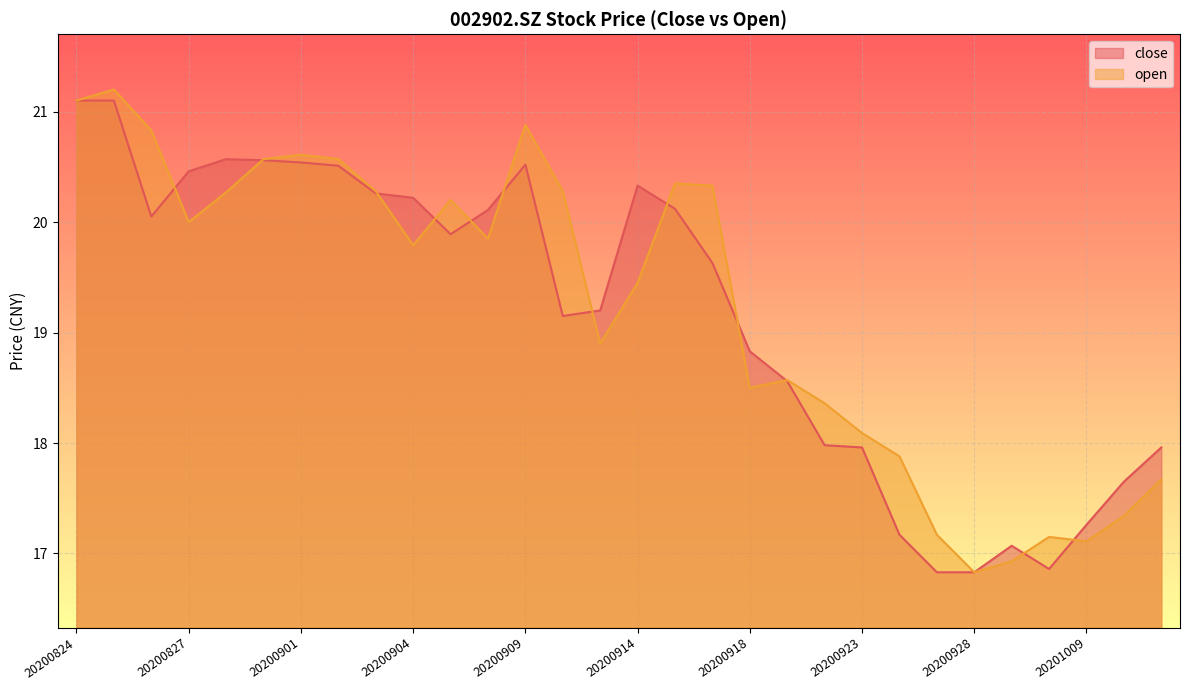

Reading right to left, extract all data points from this chart.

close: 18.0	17.6	17.3	16.9	17.1	16.8	16.8	17.2	18.0	18.0	18.6	18.8	19.6	20.1	20.3	19.2	19.1	20.5	20.1	19.9	20.2	20.3	20.5	20.5	20.6	20.6	20.5	20.1	21.1	21.1
open: 17.7	17.3	17.1	17.1	16.9	16.8	17.2	17.9	18.1	18.4	18.6	18.5	20.3	20.4	19.4	18.9	20.3	20.9	19.9	20.2	19.8	20.3	20.6	20.6	20.6	20.3	20.0	20.8	21.2	21.1